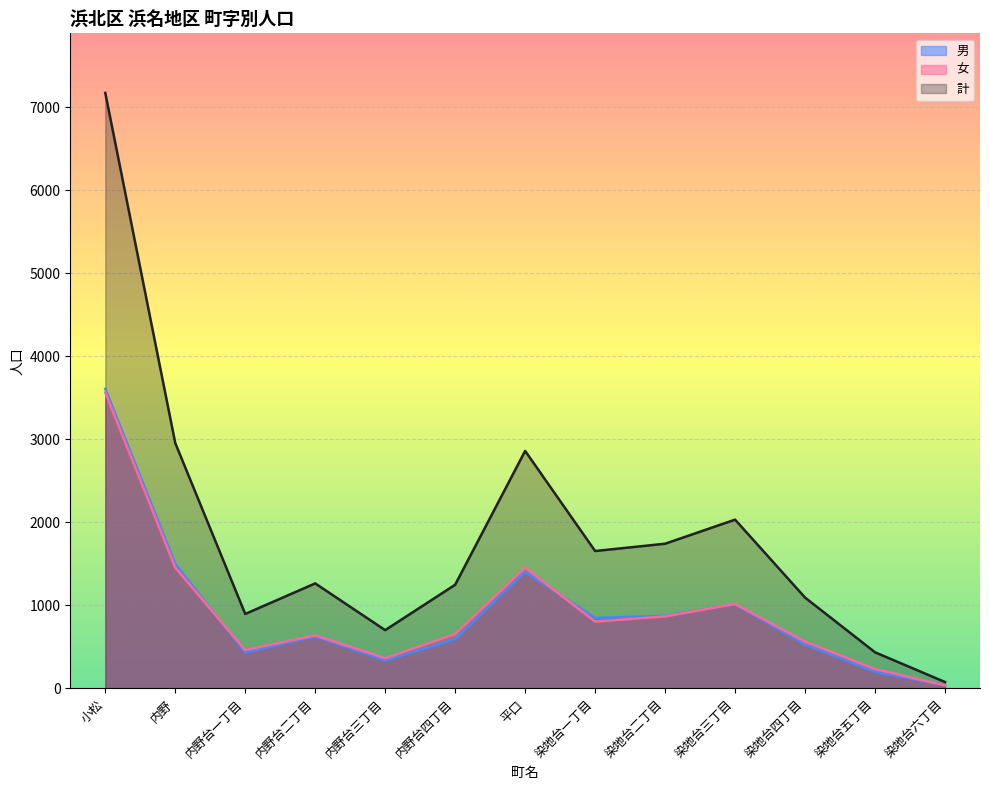

At which category is the sum across all series the highest?

小松